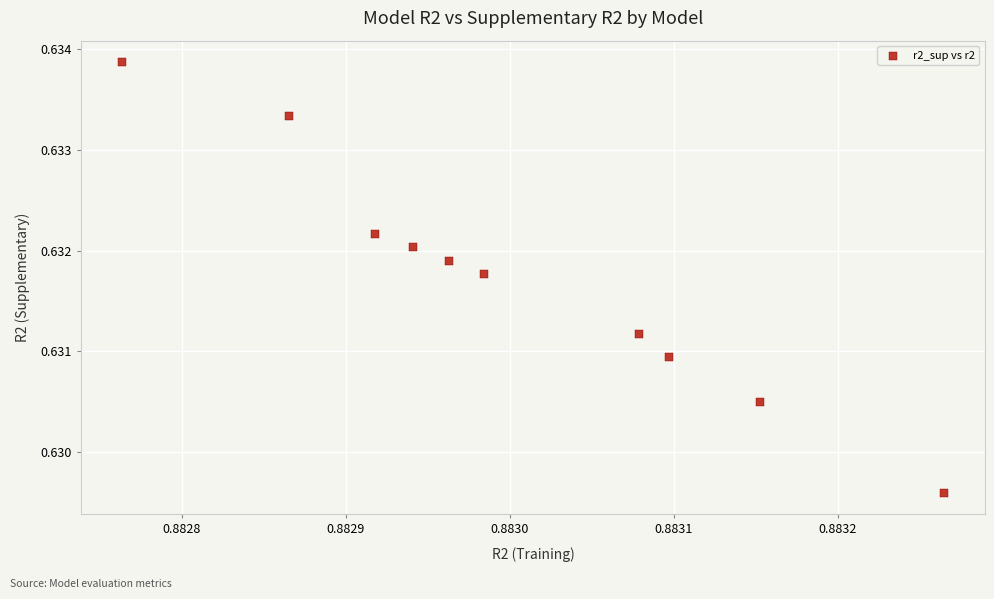

What is the average X value?

0.9